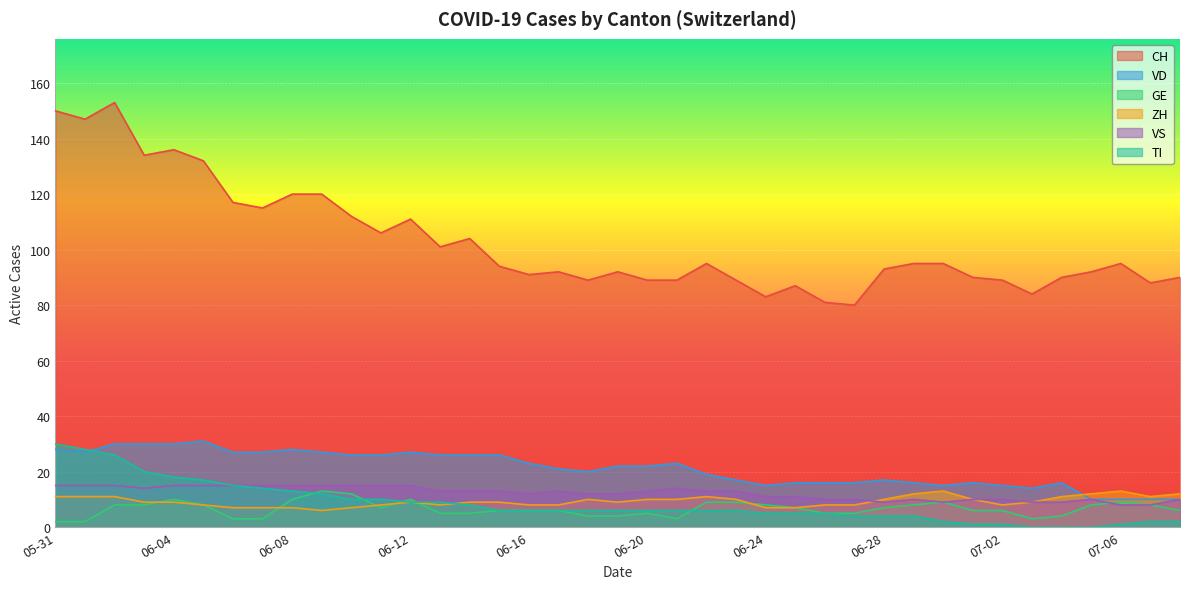

What are all the series names shown in the legend?

CH, VD, GE, ZH, VS, TI